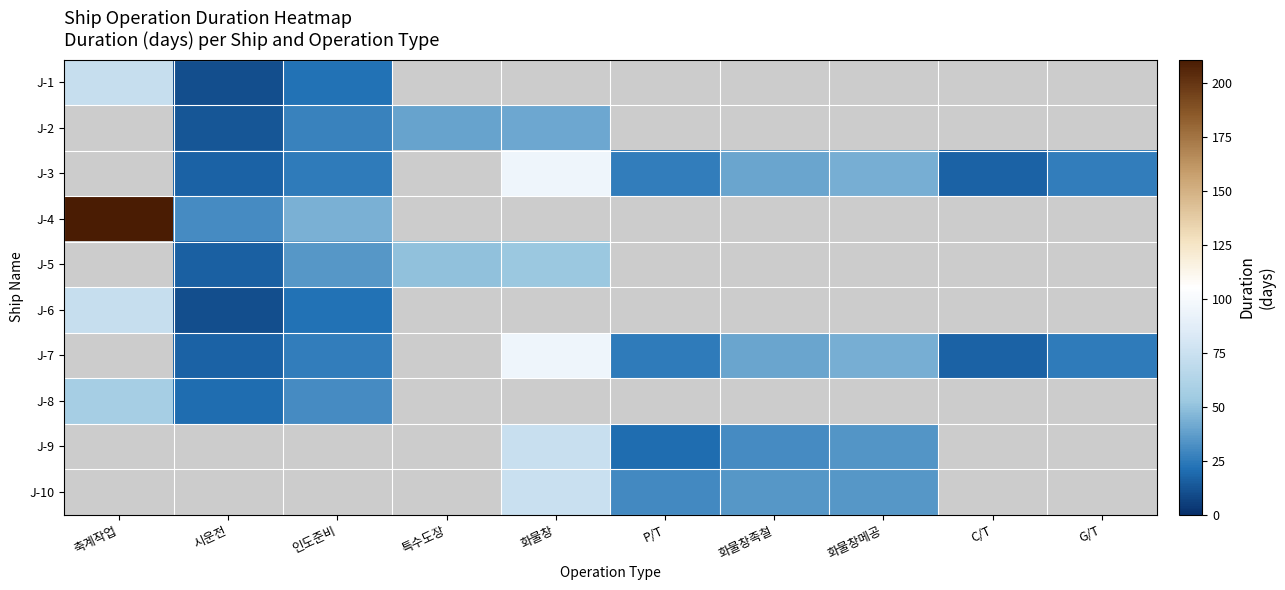

How many distinct data groups are displayed?

10